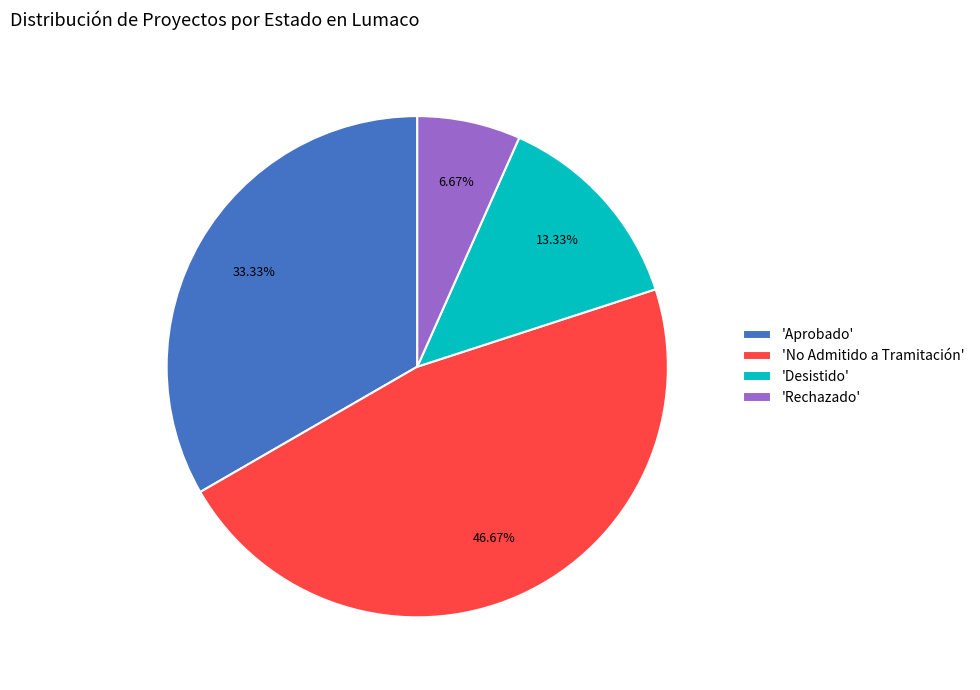

Combined, do 'Desistido' and 'No Admitido a Tramitación' account for over 50%?

Yes